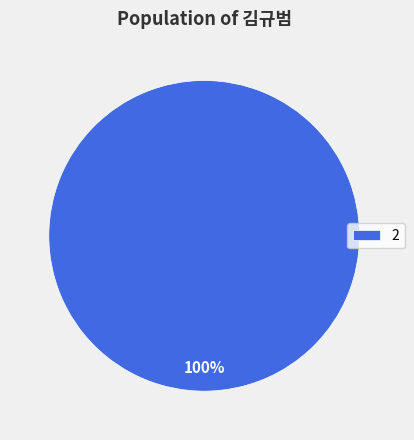

Which slice represents more than half of the pie?

2